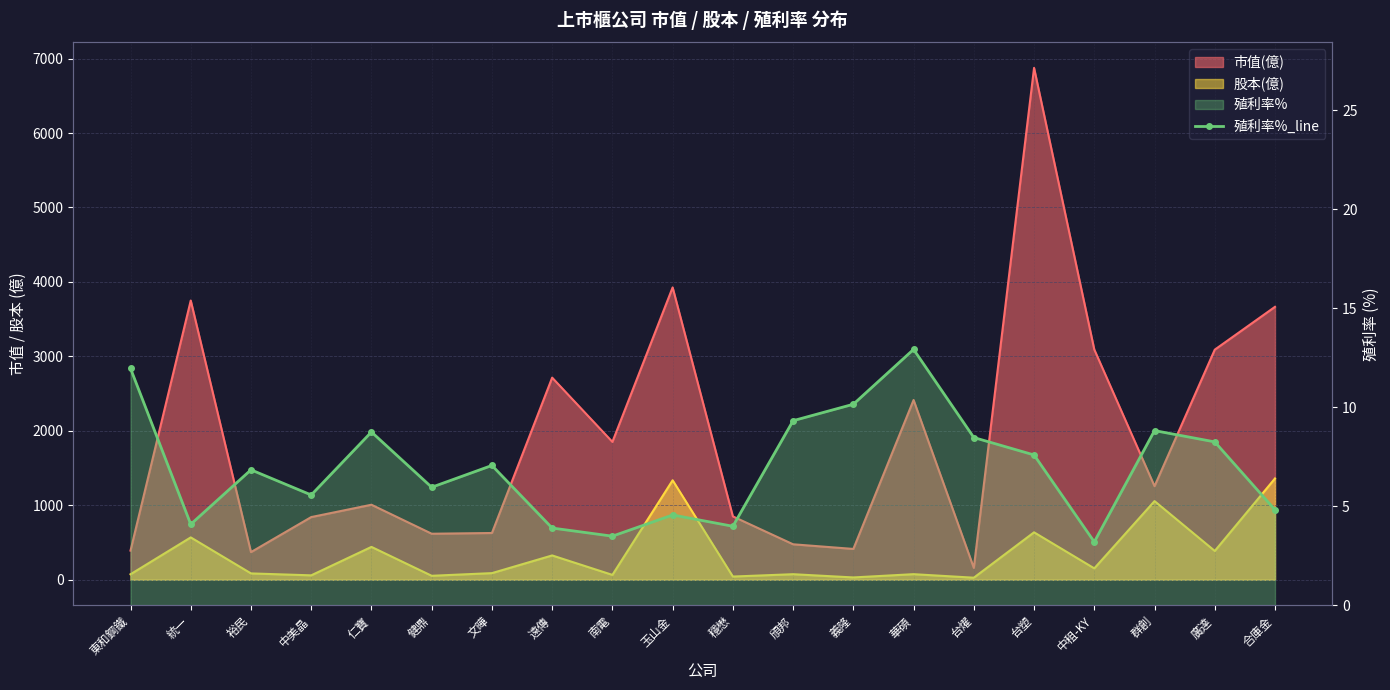

Count the number of values greater than 7.

10